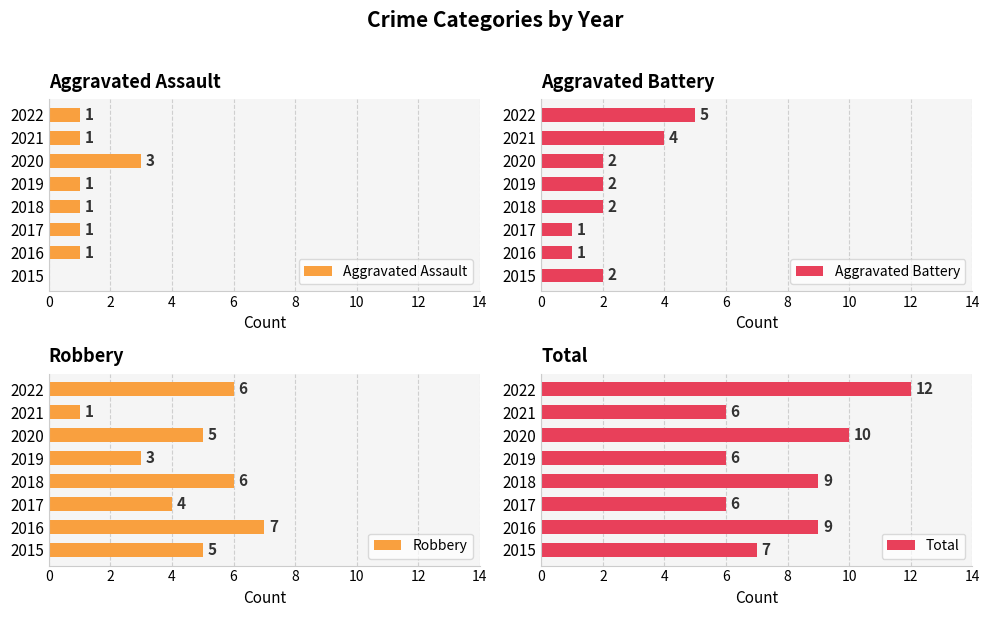

What is the sum of the Aggravated Assault values at 2017 and 2020?

4